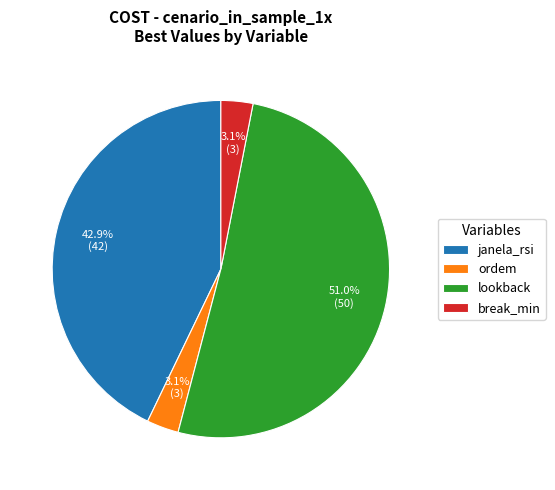

What percentage is the break_min slice, to the nearest percent?

3%